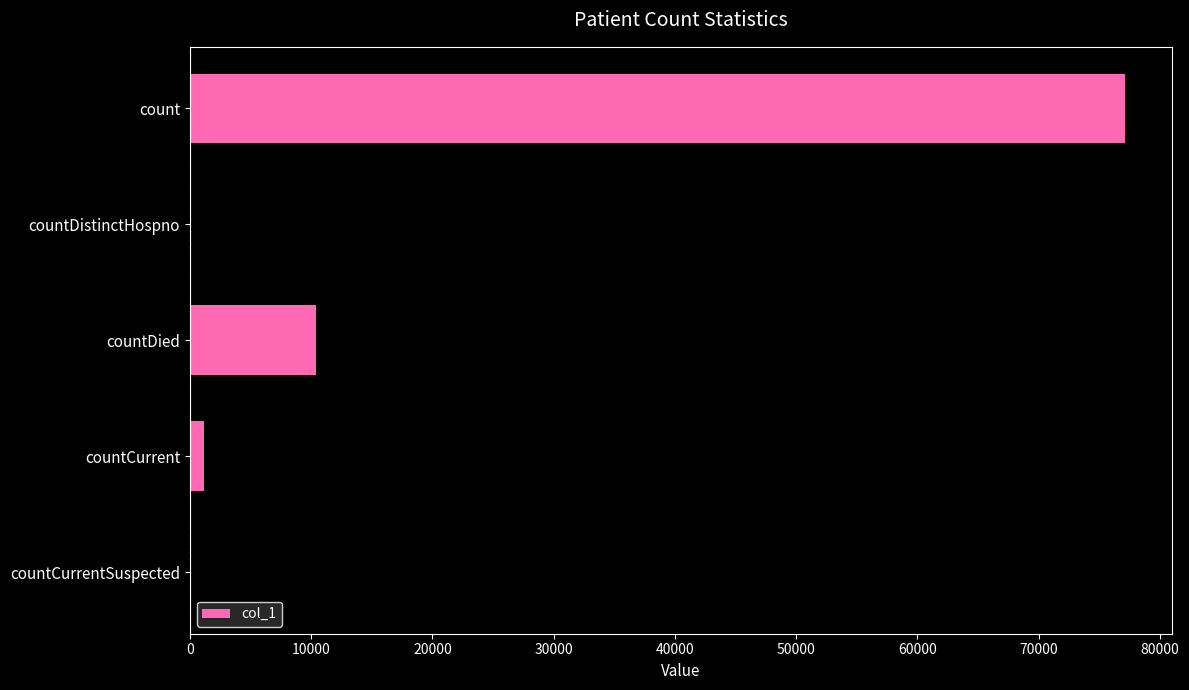

Reading top to bottom, transcribe all the data shown in this chart.

count=77105	countDistinctHospno=0	countDied=10384	countCurrent=1167	countCurrentSuspected=0